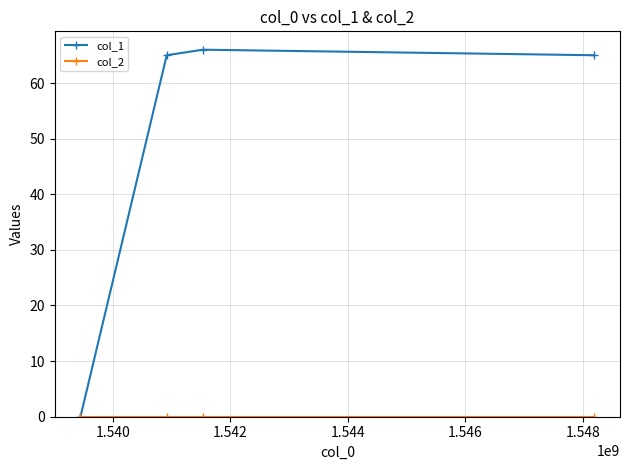

Which series has the widest spread of values?

col_1